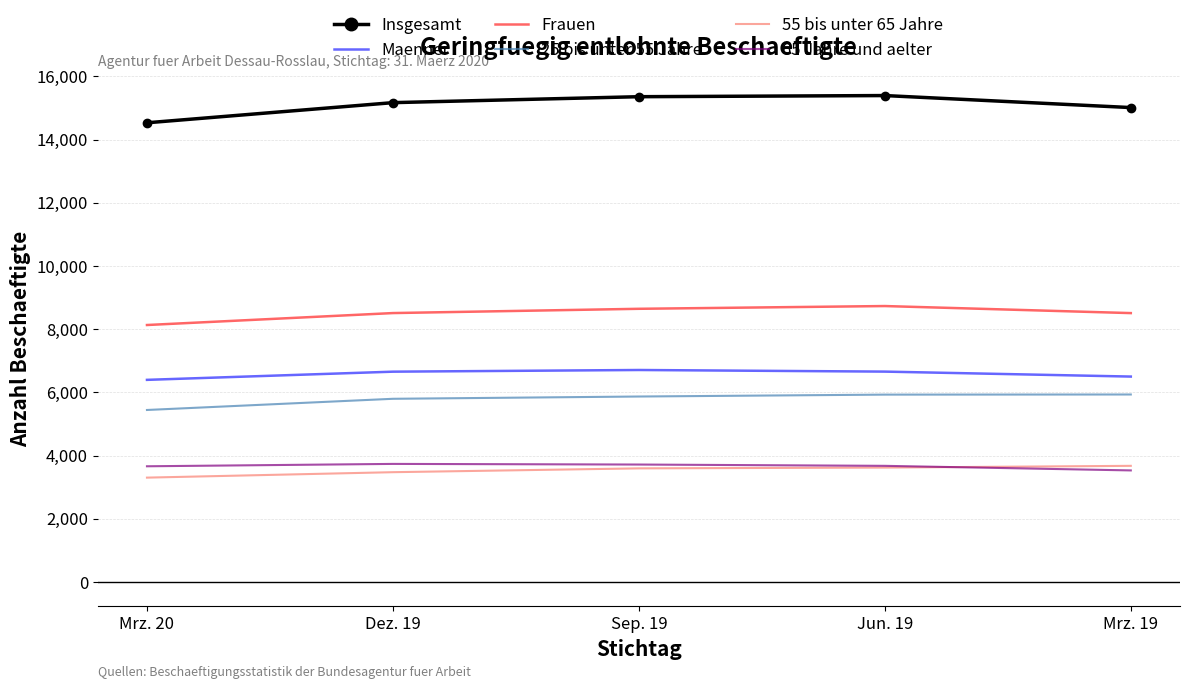

Count the number of categories in the chart.

5